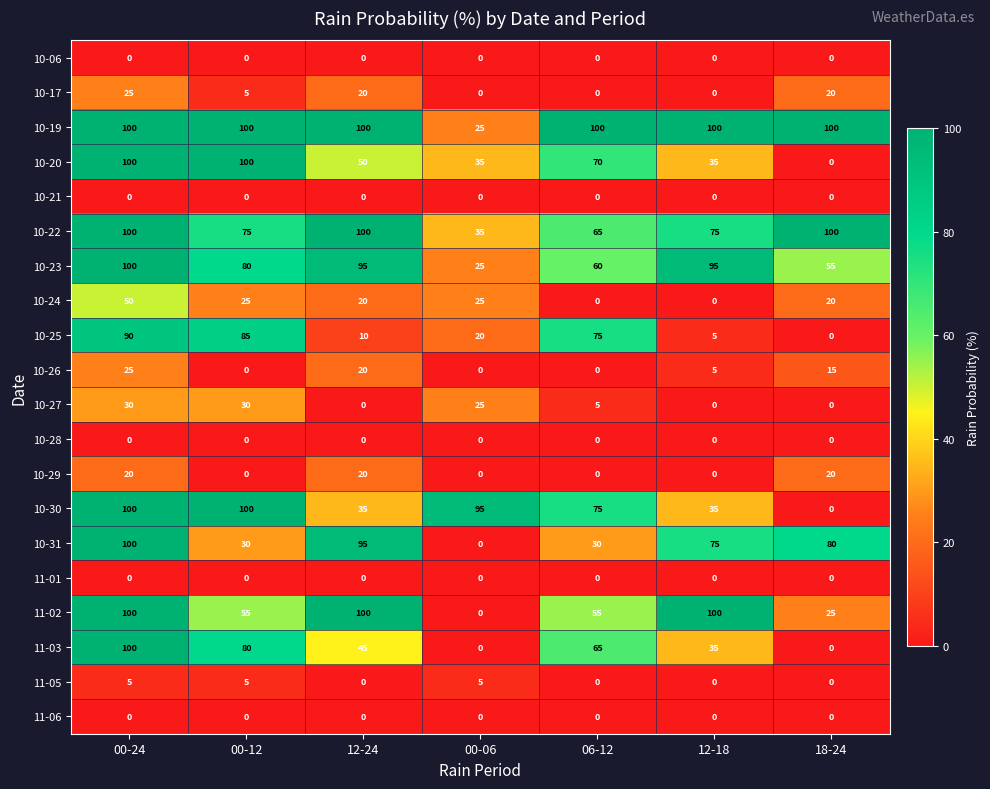

Read the 10-22 value at 06-12.

65